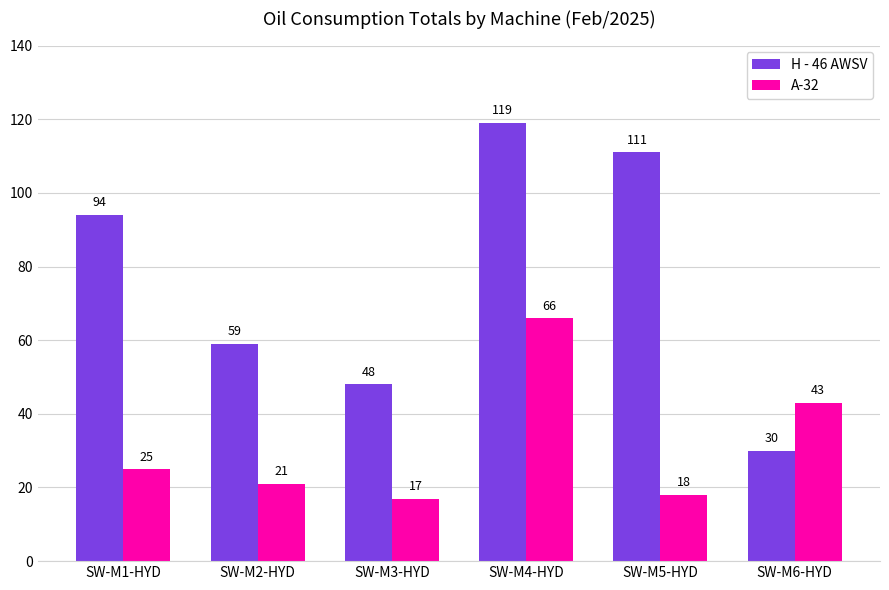

Which series has the largest total across all categories?

H - 46 AWSV